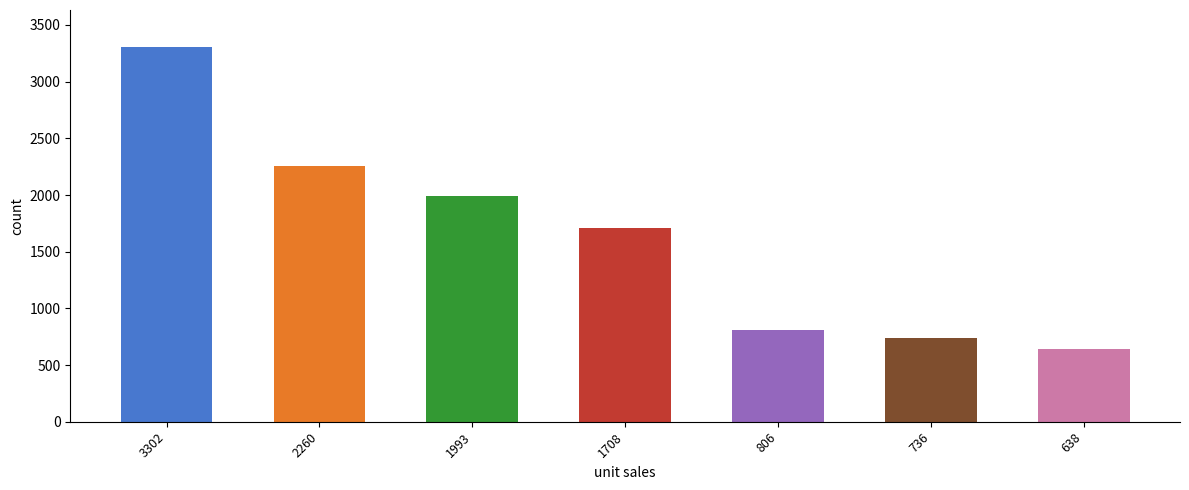

What is the average value?

1635